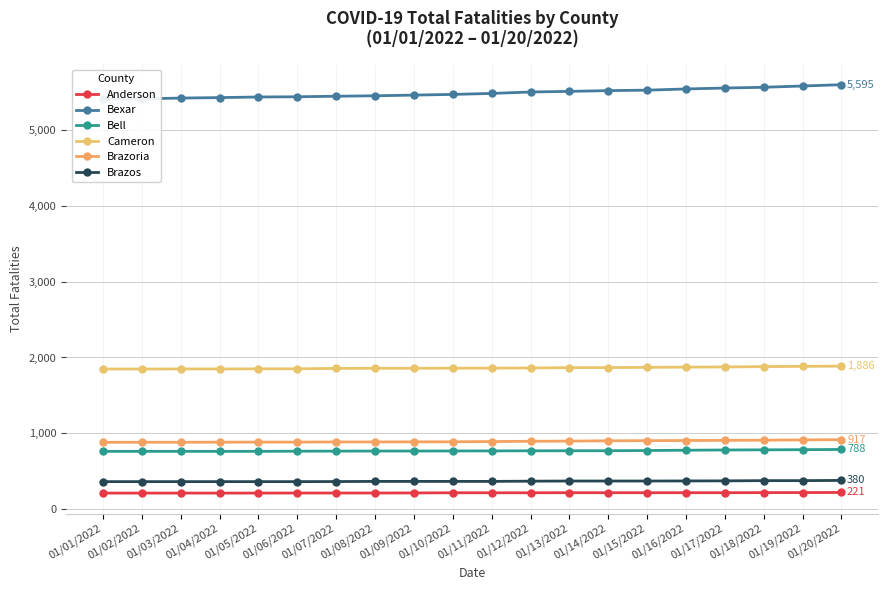

Which series has the widest spread of values?

Bexar